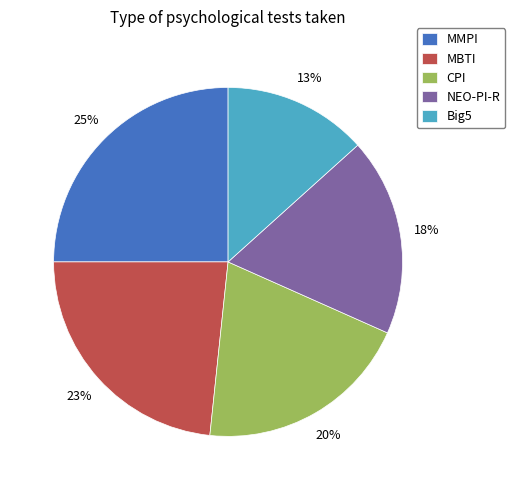

What is the smallest slice in the pie chart?

Big5